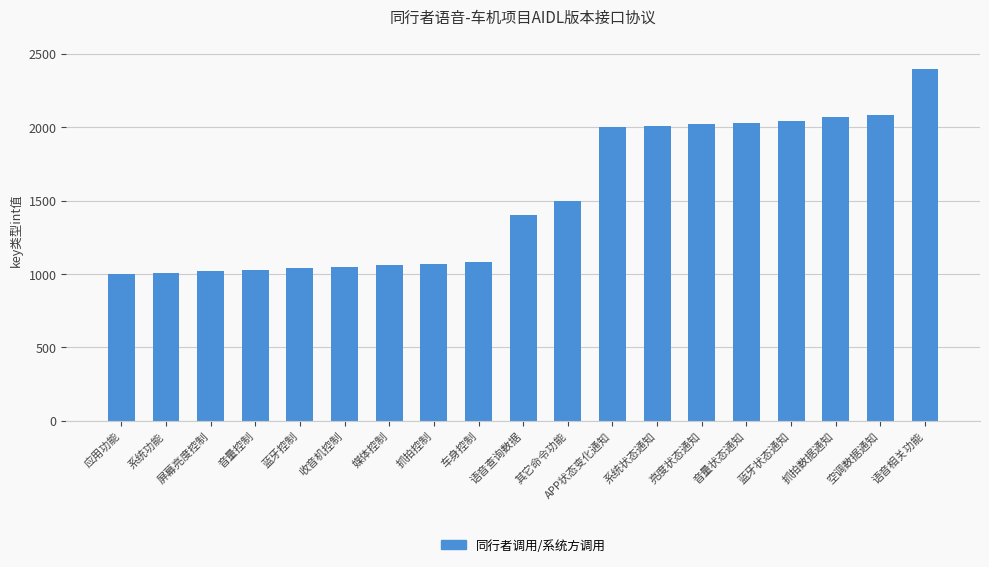

What is the difference between the second highest and minimum values?

1080